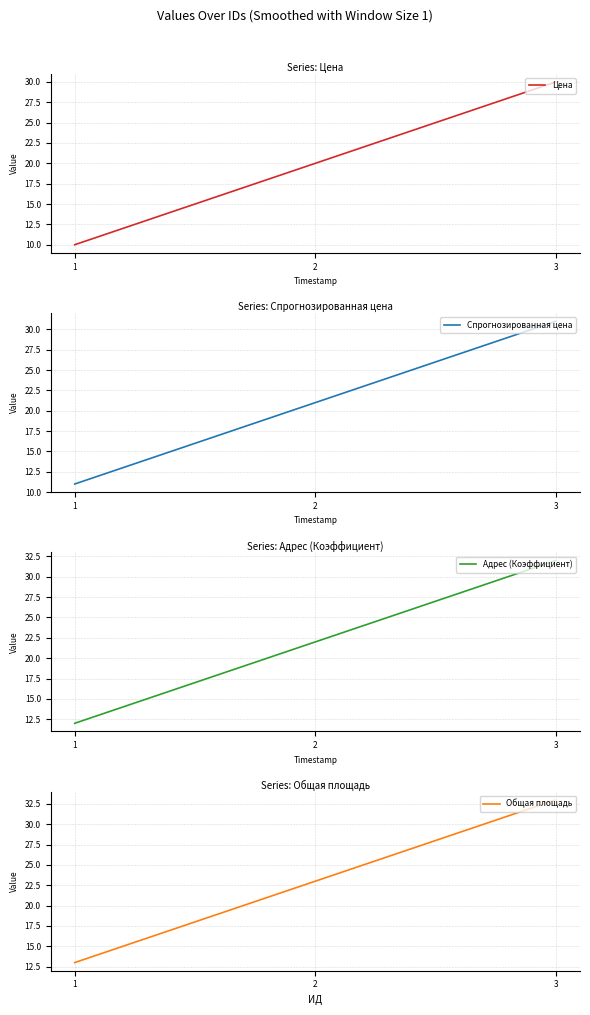

At which label does Адрес (Коэффициент) first exceed 22?

3